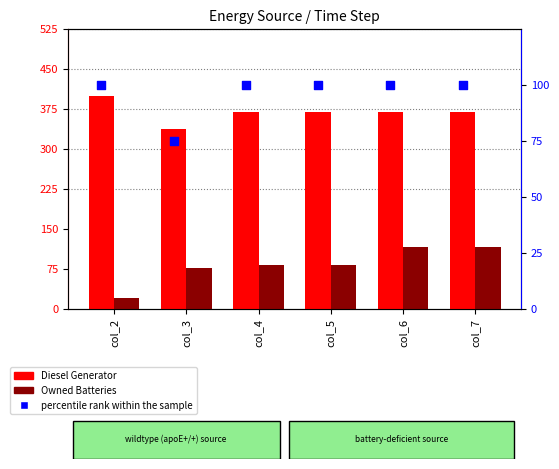

What is the total value across all series at col_5?

552